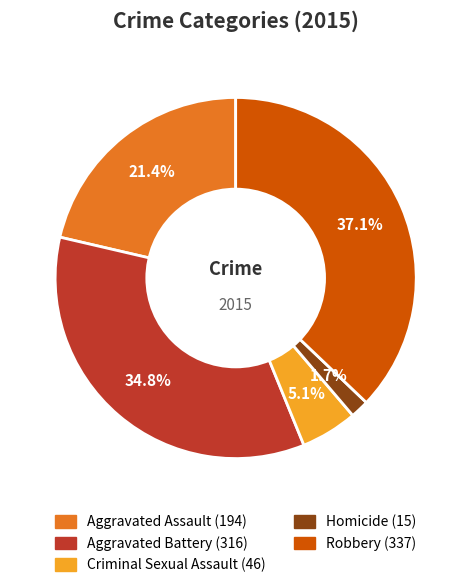

Rank the categories by value from highest to lowest.

Robbery, Aggravated Battery, Aggravated Assault, Criminal Sexual Assault, Homicide